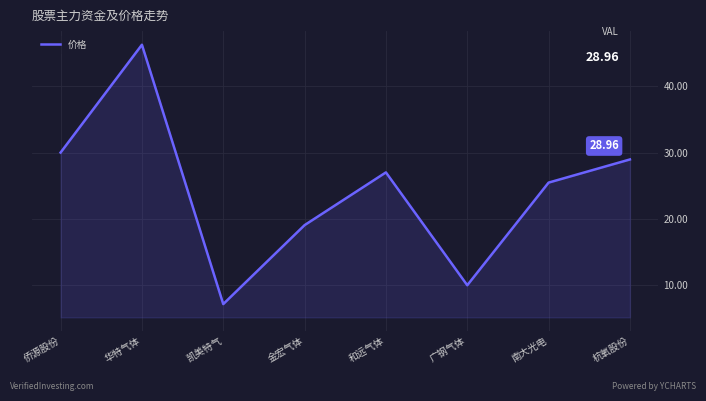

List the labels in order of value, largest first.

华特气体, 侨源股份, 杭氧股份, 和远气体, 南大光电, 金宏气体, 广钢气体, 凯美特气